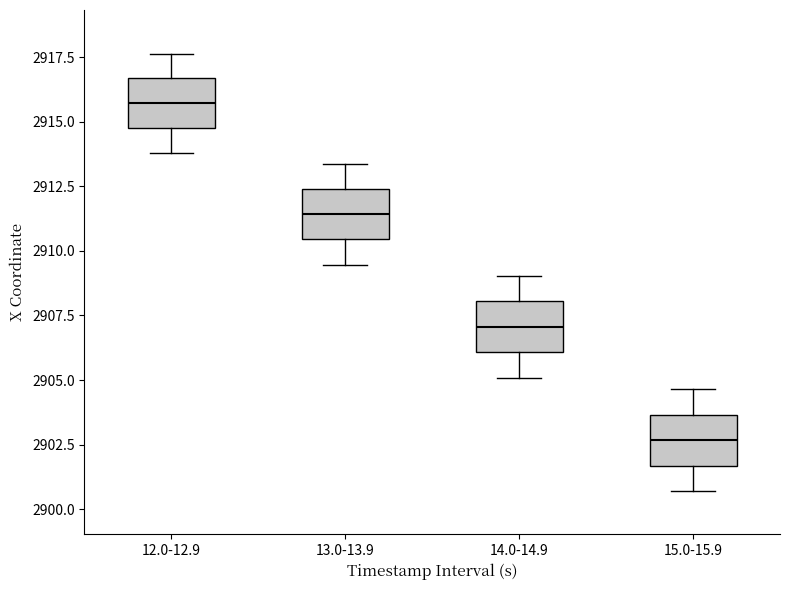

Which box has the lowest median line?

15.0-15.9